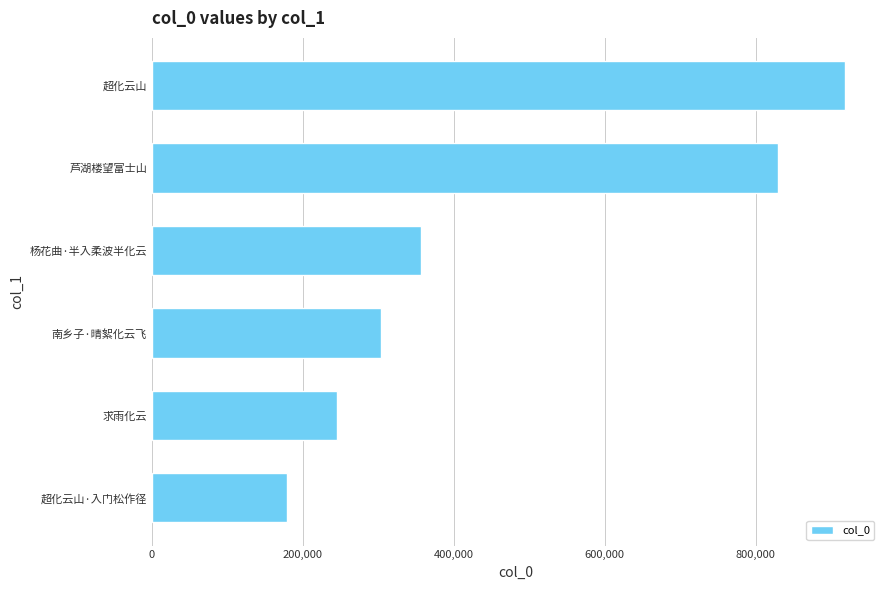

What is the difference between the maximum and minimum values?

739467